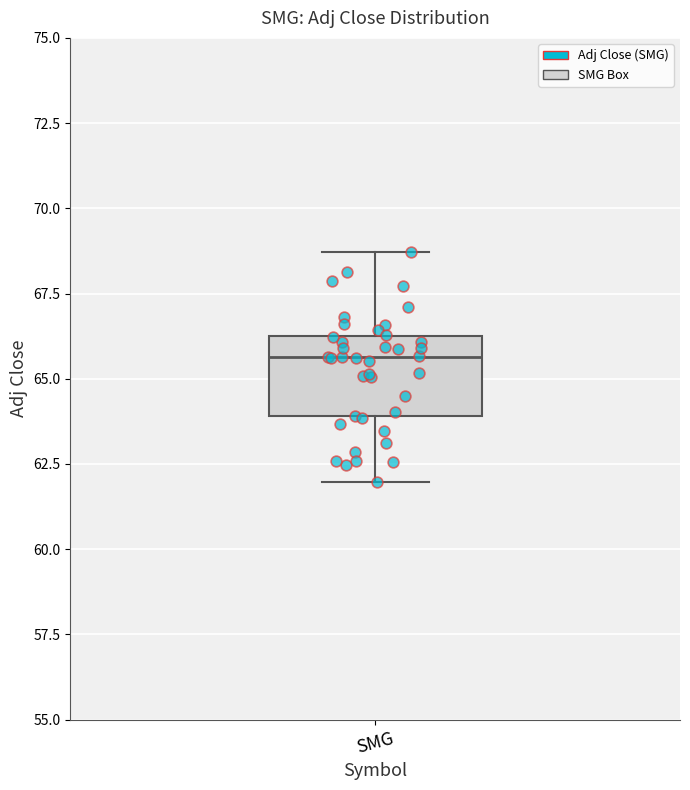

Where is the upper edge of the box for SMG on the y-axis? The values are not printed on the chart, so give them approximately, as read against the axis.

66.0